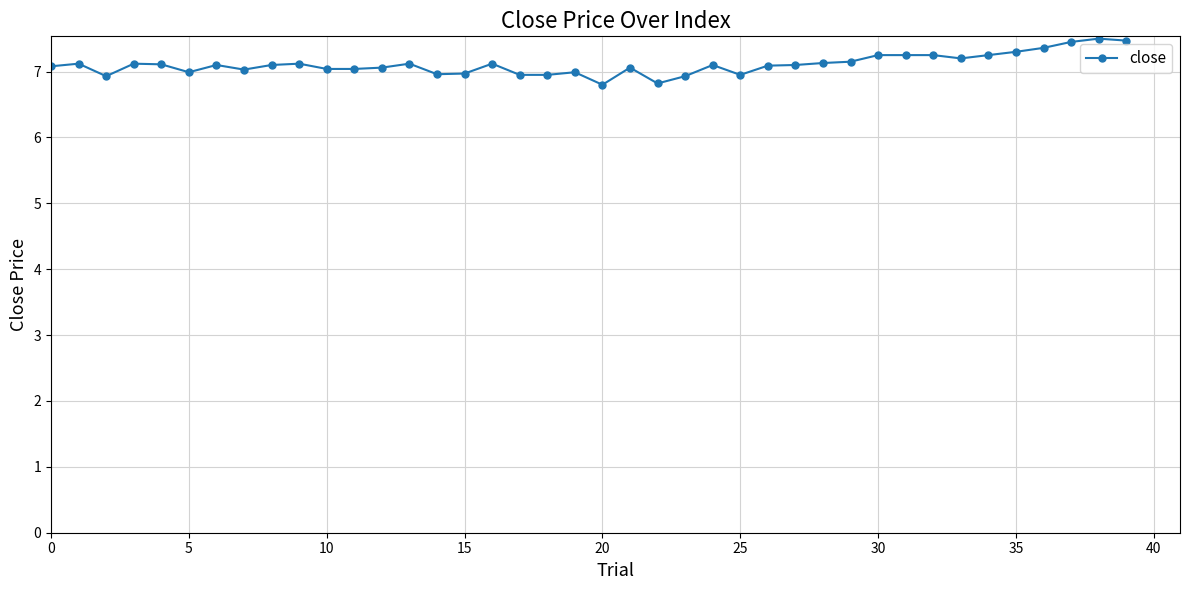

How many lines are shown in the chart?

1